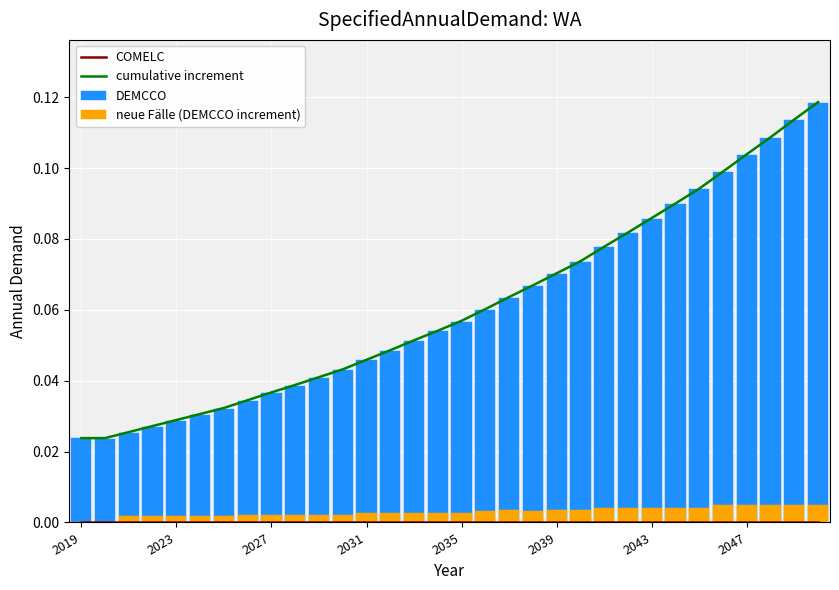

Which category has the lowest value across all series?

2019